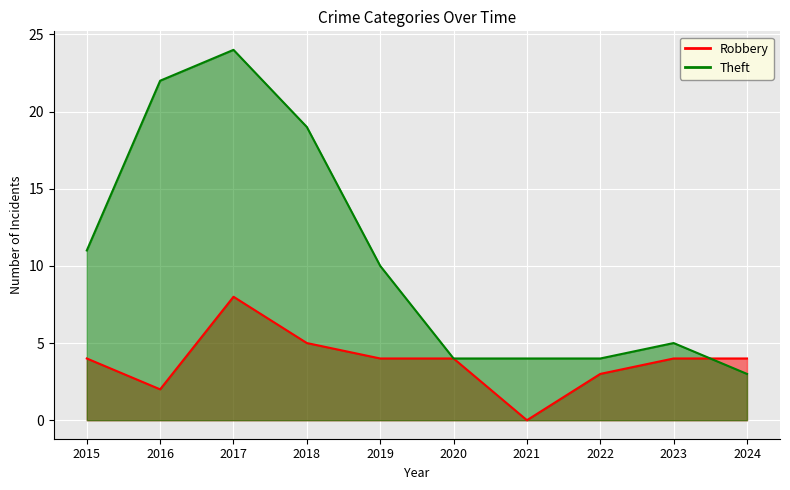

At how many categories does at least one series exceed 19?

2